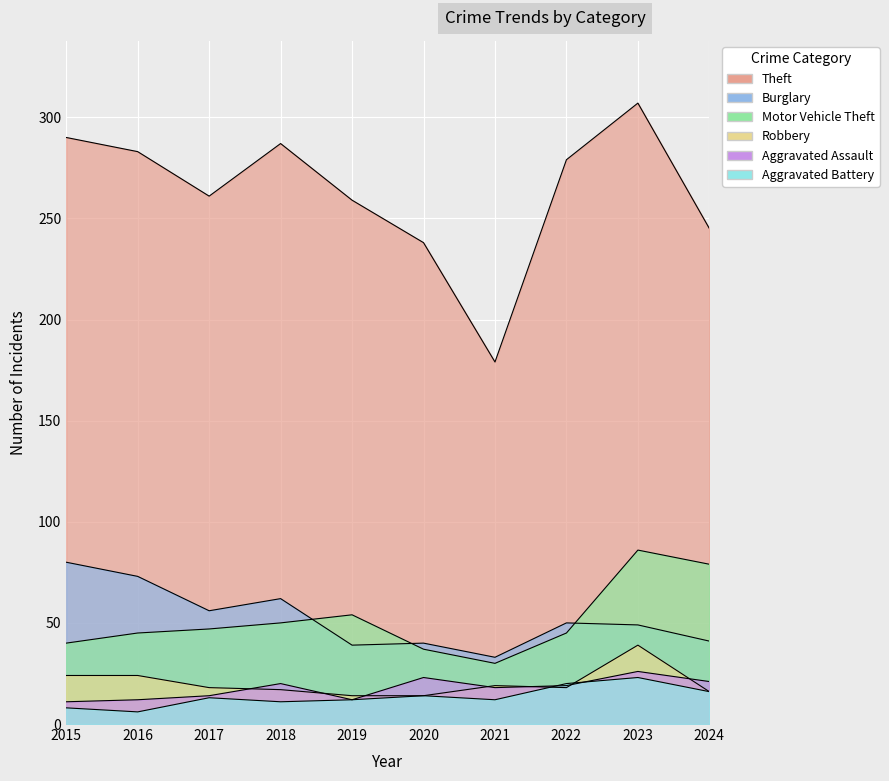

What is the average value of the Theft series?

263